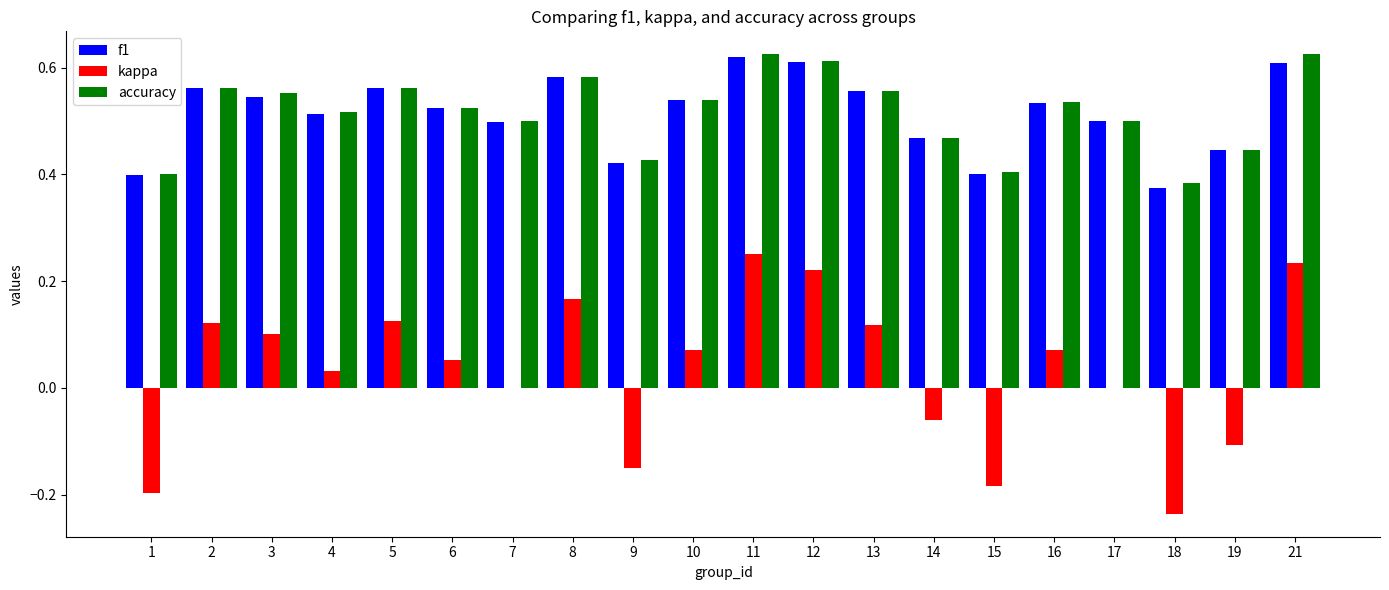

How many groups of bars are there?

20